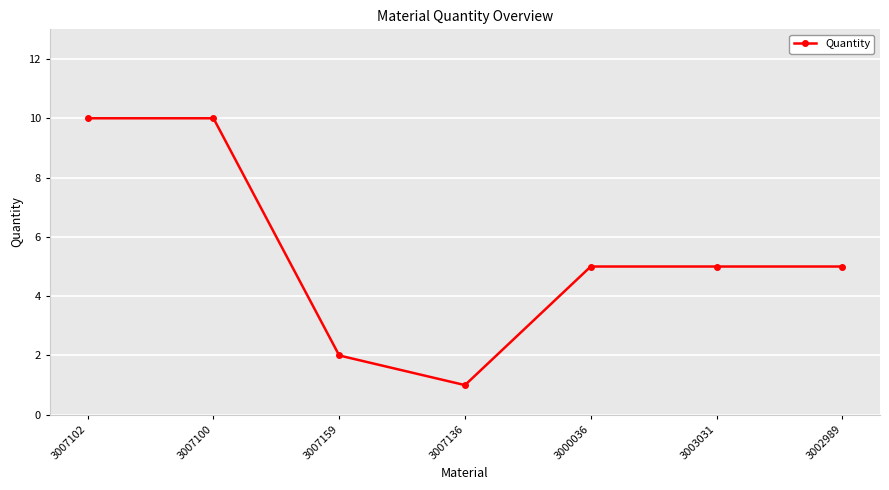

What is the value of the 4th point from the left?

1